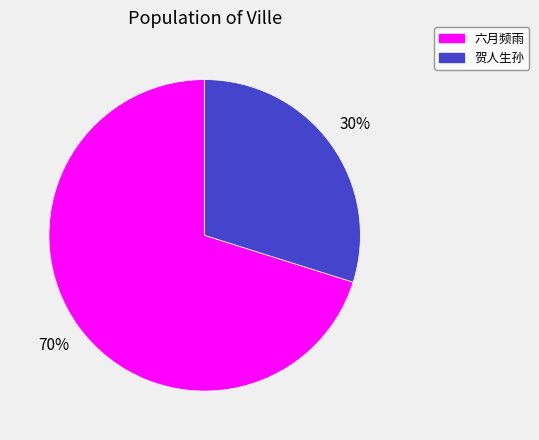

Between 贺人生孙 and 六月频雨, which is larger?

六月频雨